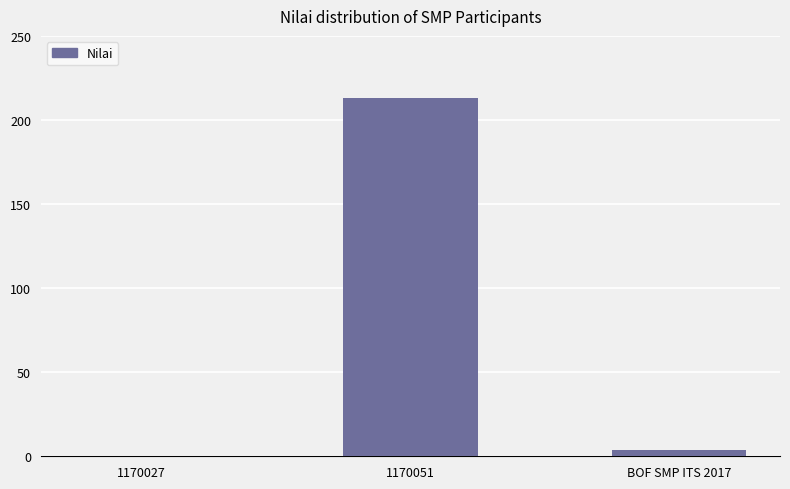

Are the bars grouped side by side (vs. stacked)?

No